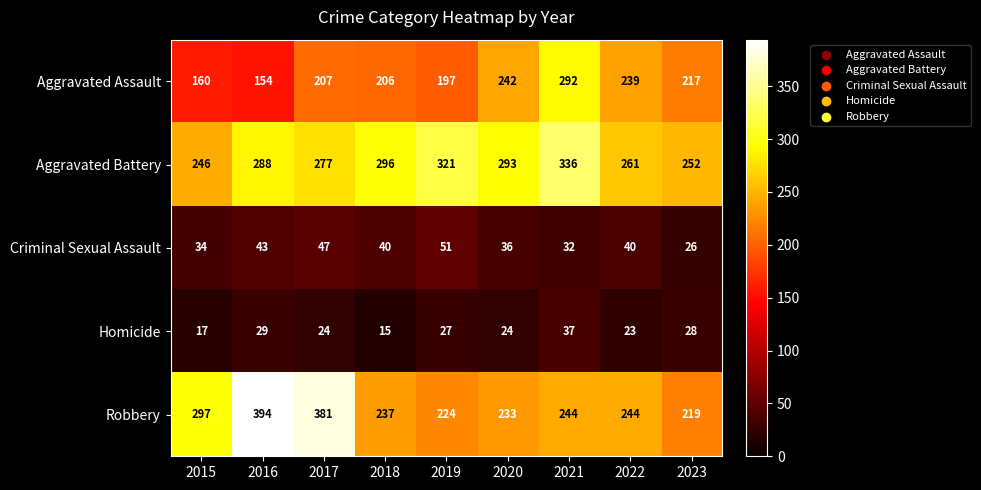

Is it true that Criminal Sexual Assault equals 43 at 2016?

True